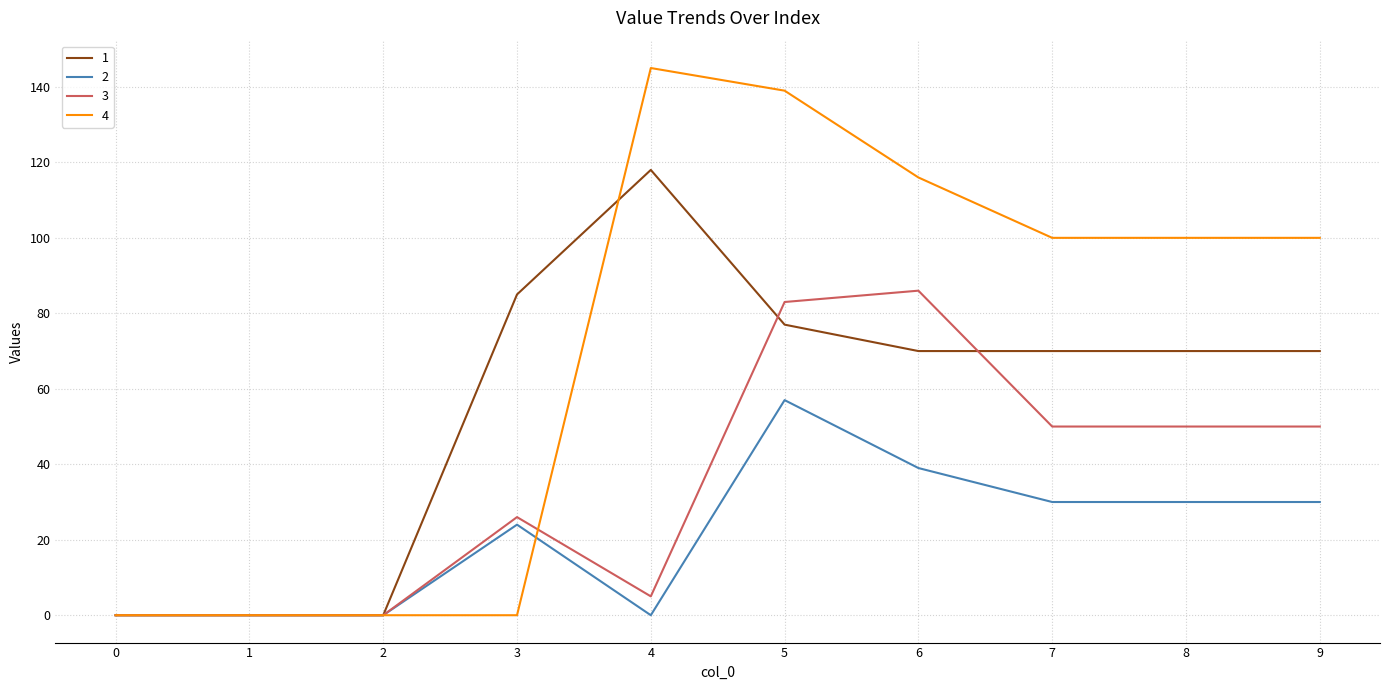

True or false: 4 and 2 cross at least once.

True